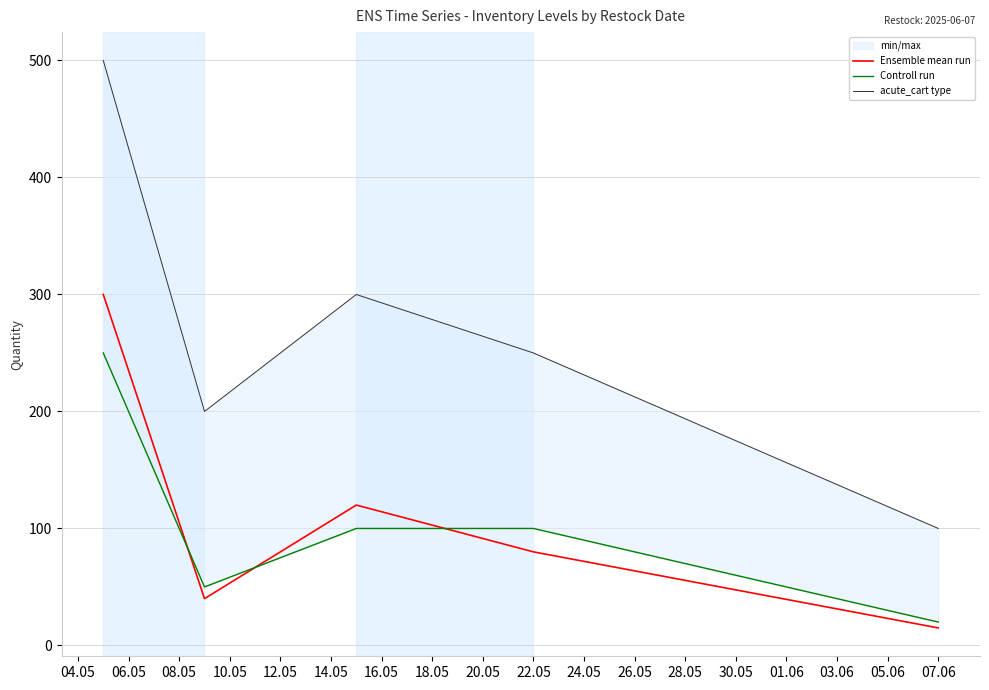

How many series are shown in this chart?

3